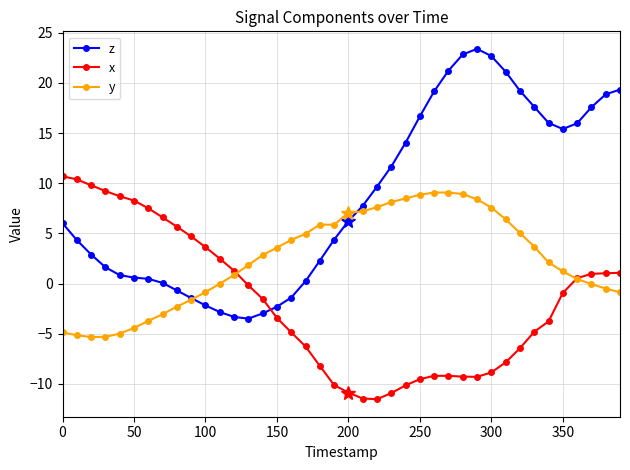

True or false: z has more than 0 interior local peaks.

True